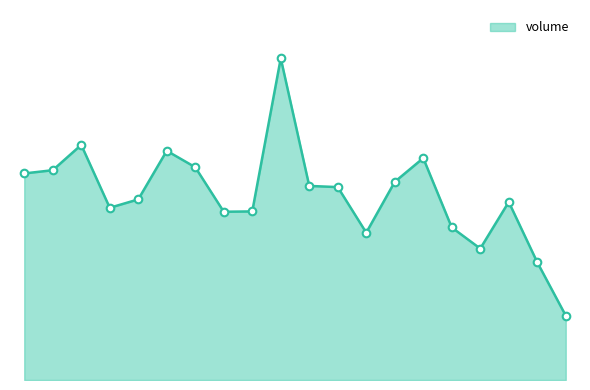

Is this an area chart (filled region under the line)?

Yes